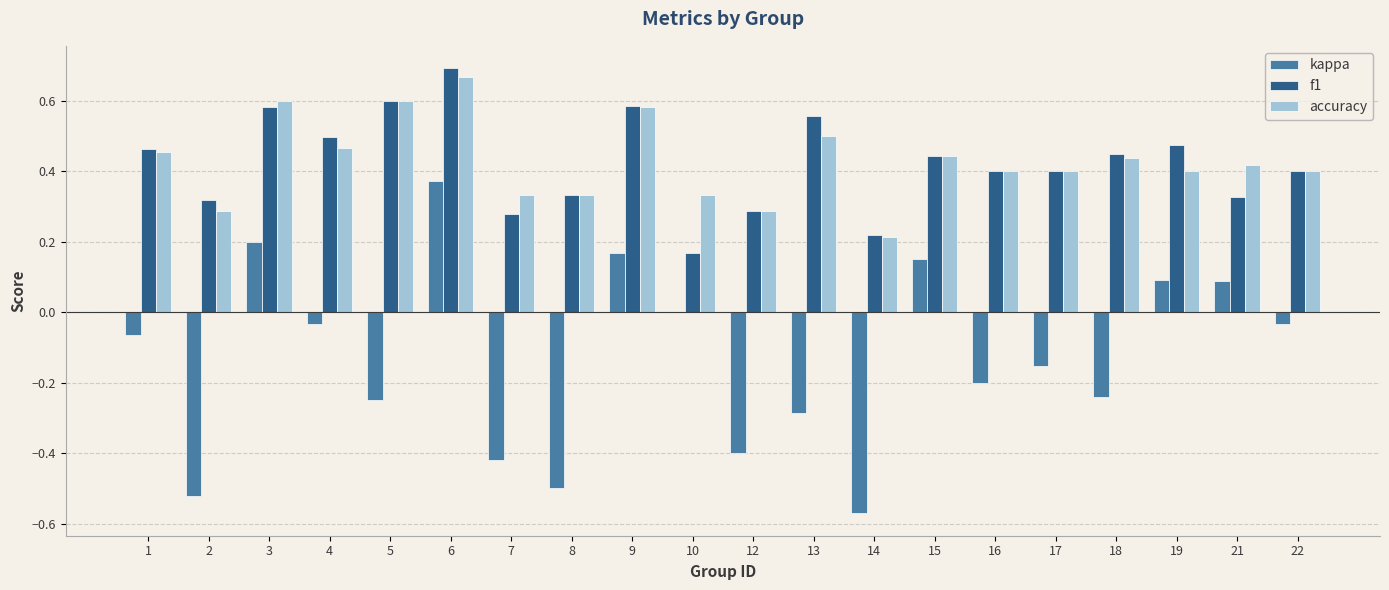

True or false: kappa has a value of 0.0 at 21.

False